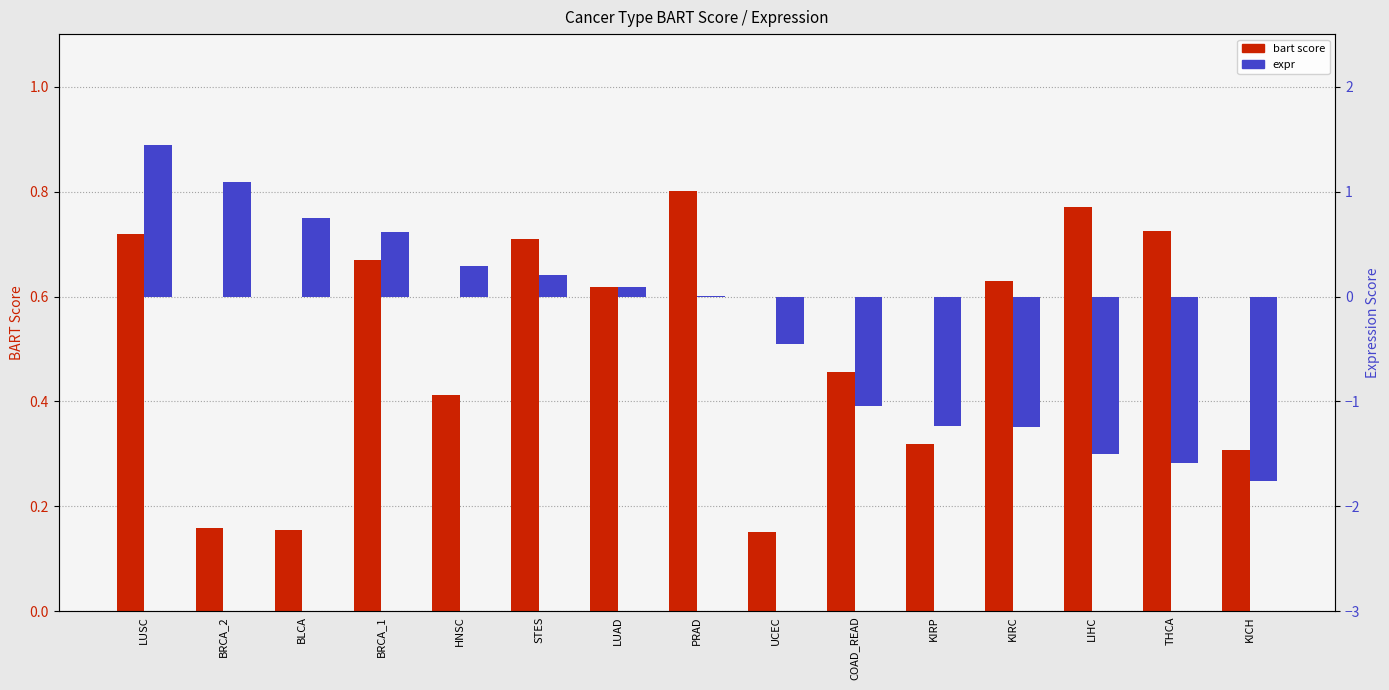

What is the value of the expr bar at the 5th from the left?

0.3